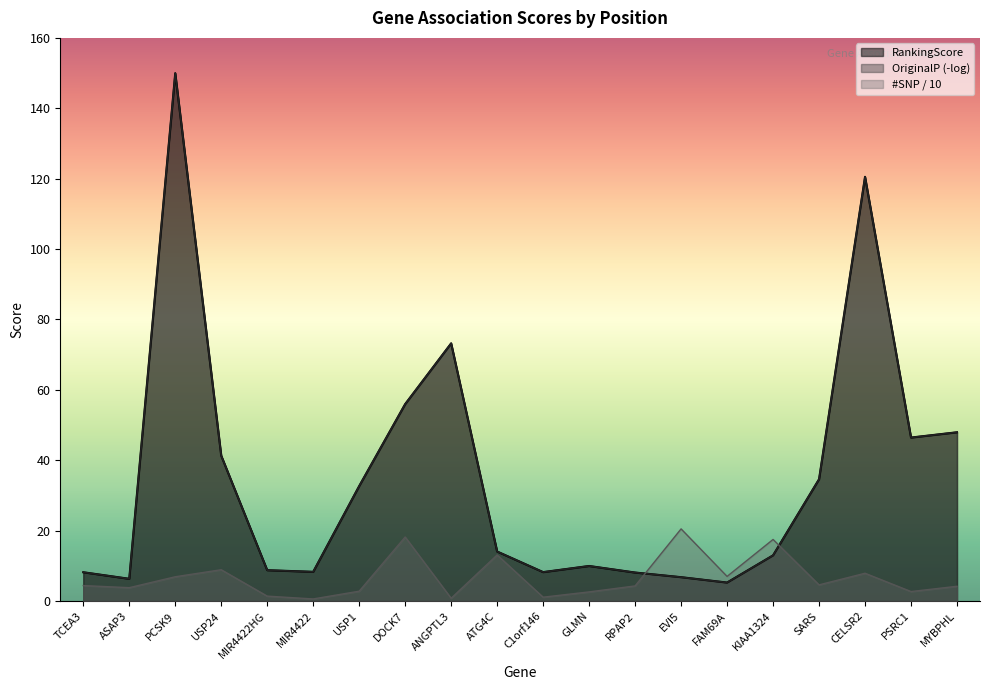

Which label corresponds to the smallest value in the chart?

MIR4422